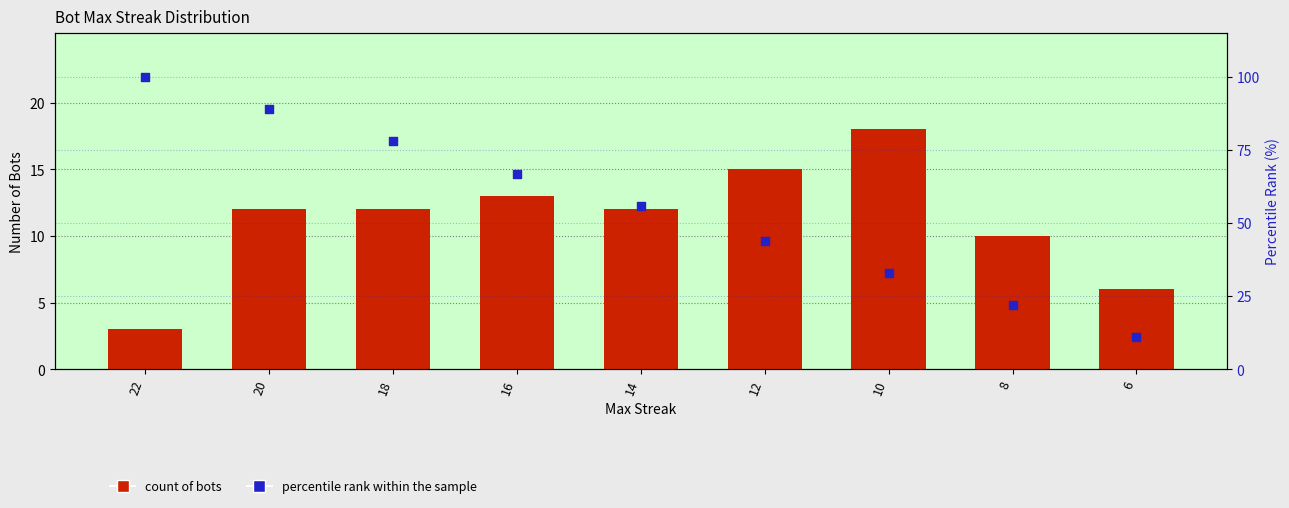

Which series reaches the maximum Y coordinate?

percentile rank within the sample